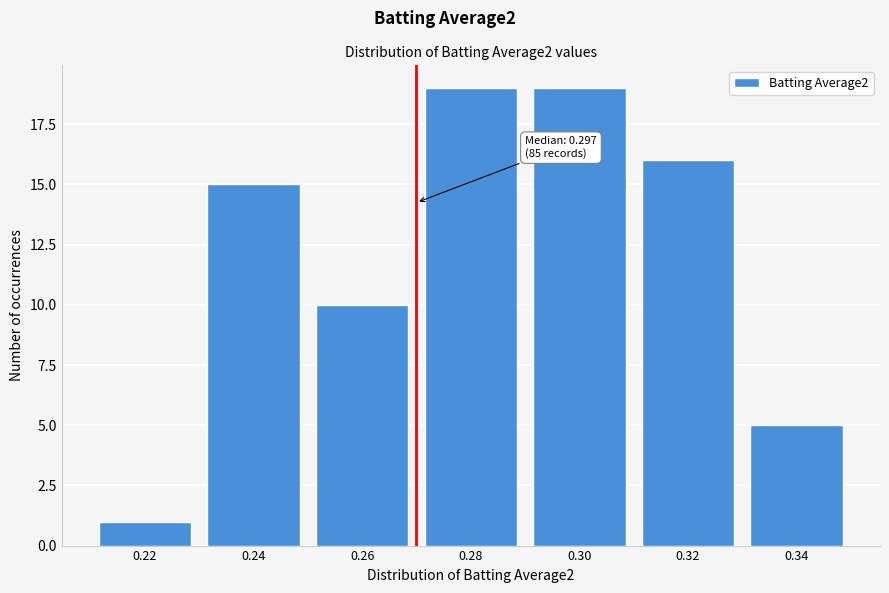

Reading left to right, transcribe all the data shown in this chart.

1	15	10	19	19	16	5